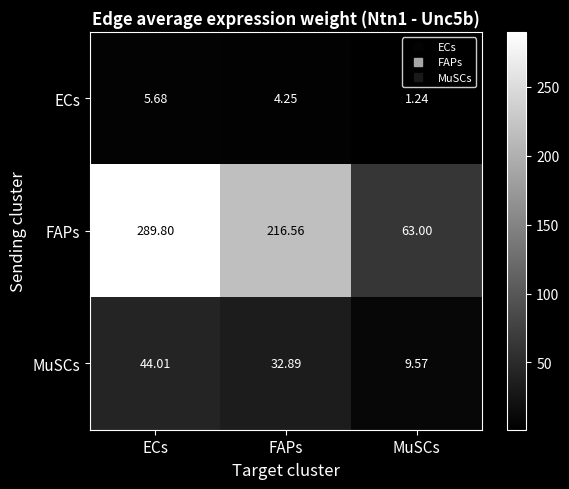

At how many categories does at least one series exceed 216?

2